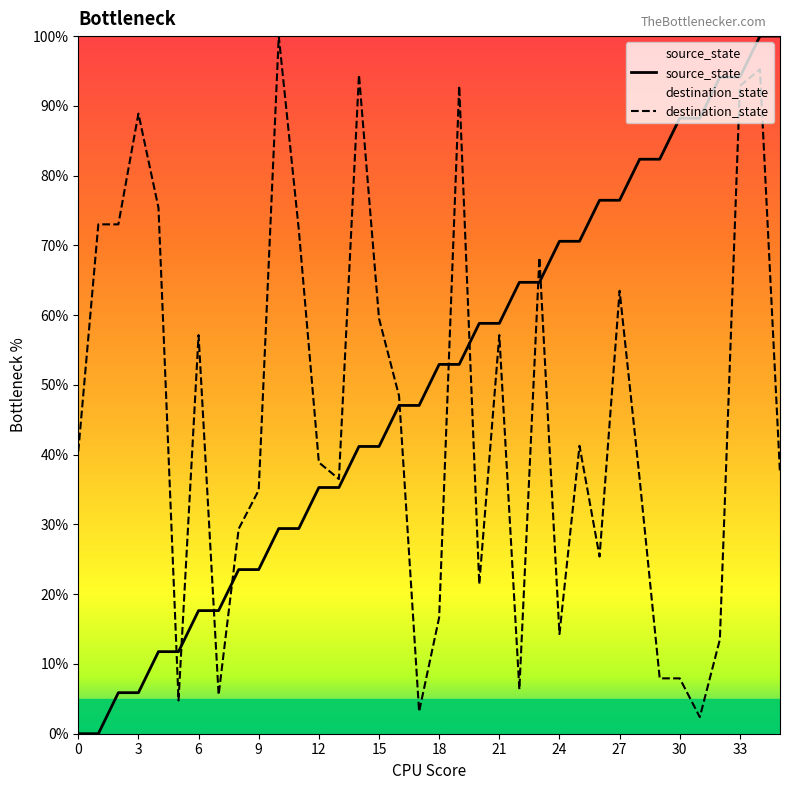

After their last crossing, which series has the higher values: source_state or destination_state?

source_state